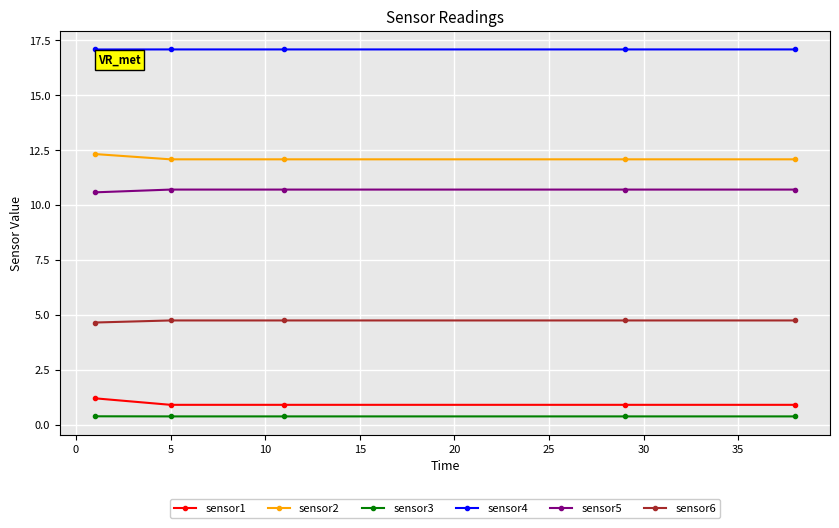

What is the value of the sensor1 point at the 3rd from the left?

0.9